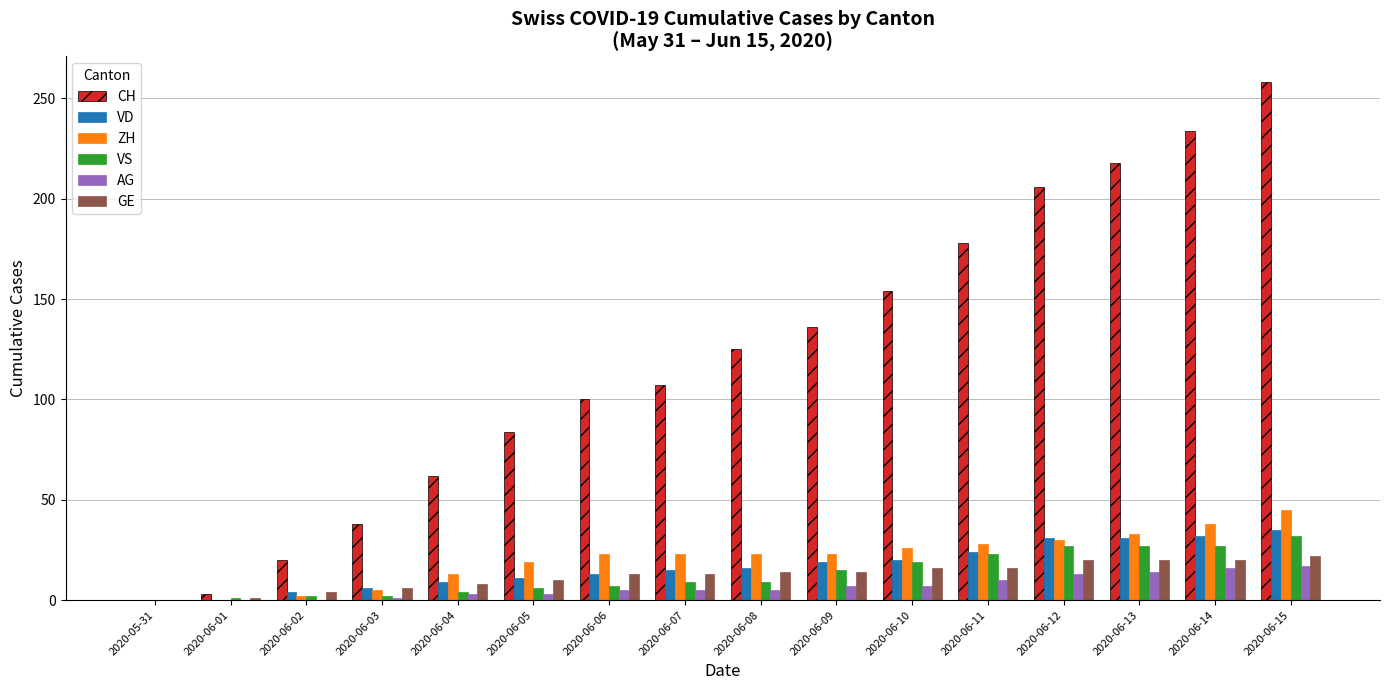

Is the value of GE at 2020-06-07 greater than the value of ZH at 2020-06-03?

Yes